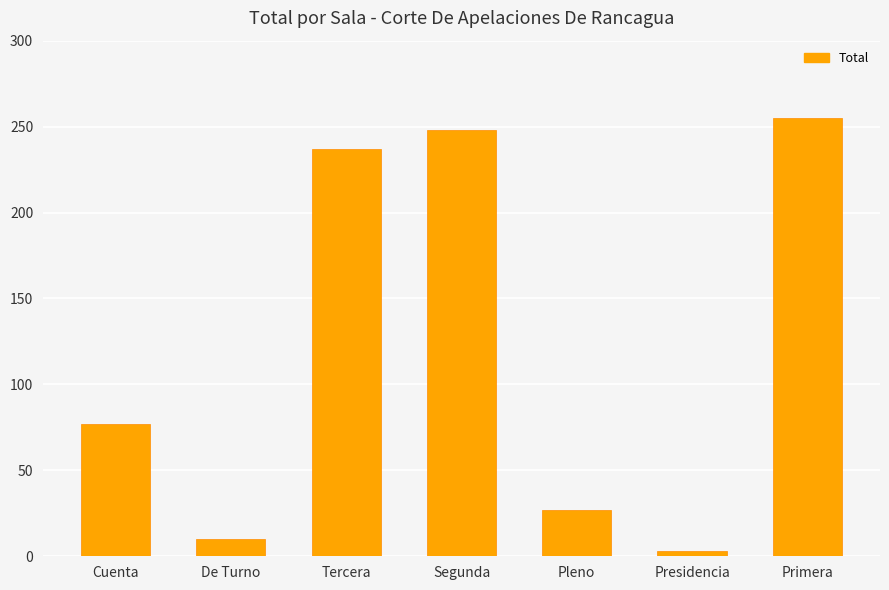

The value at Pleno is 15. True or false?

False